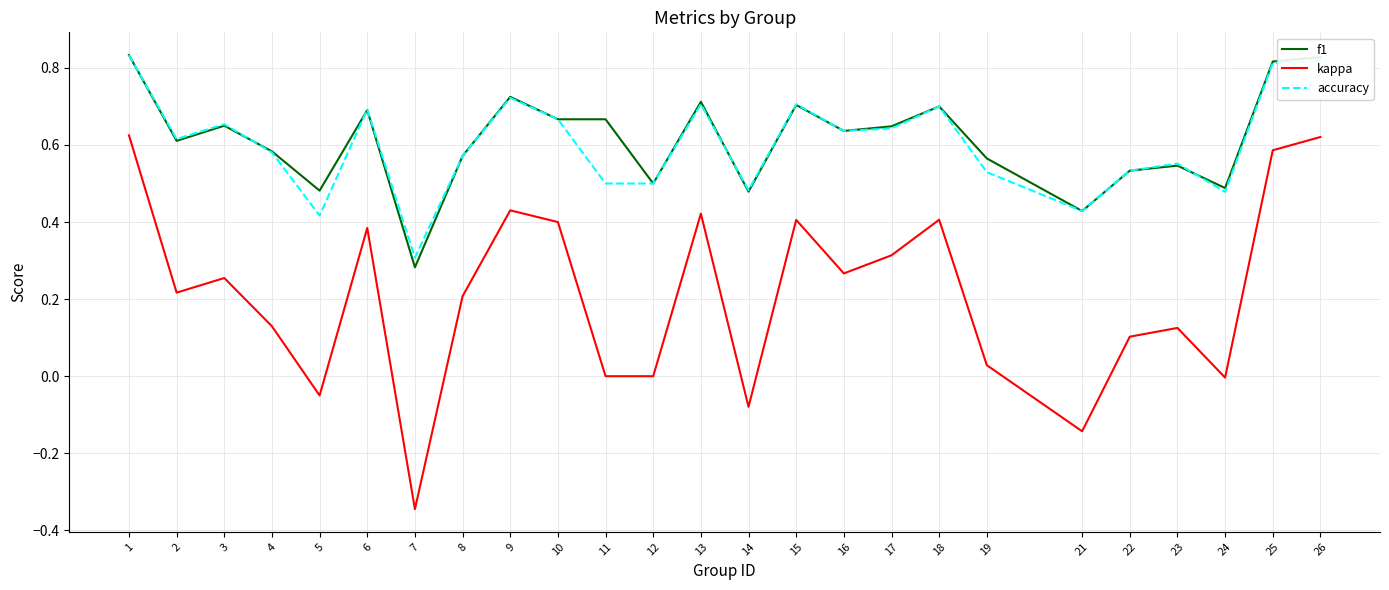

What is the total value across all series at 18?

1.8